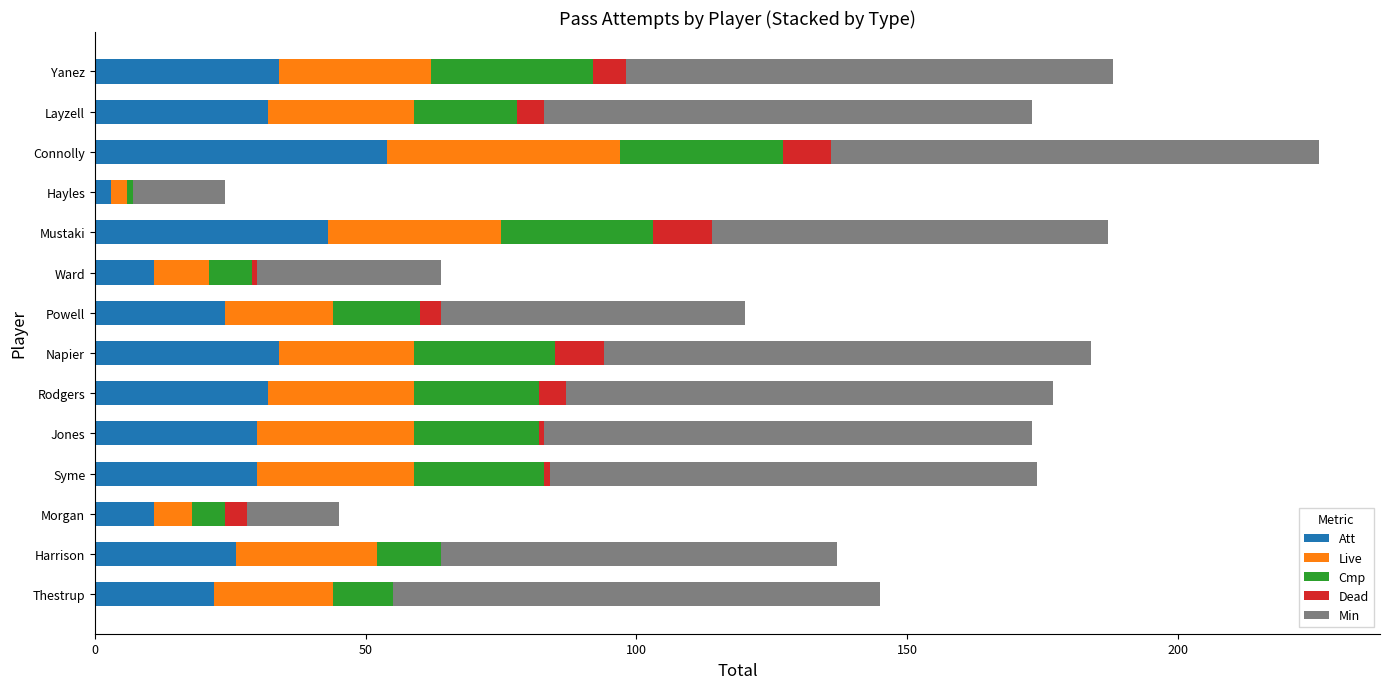

At which category is the sum across all series the highest?

Connolly